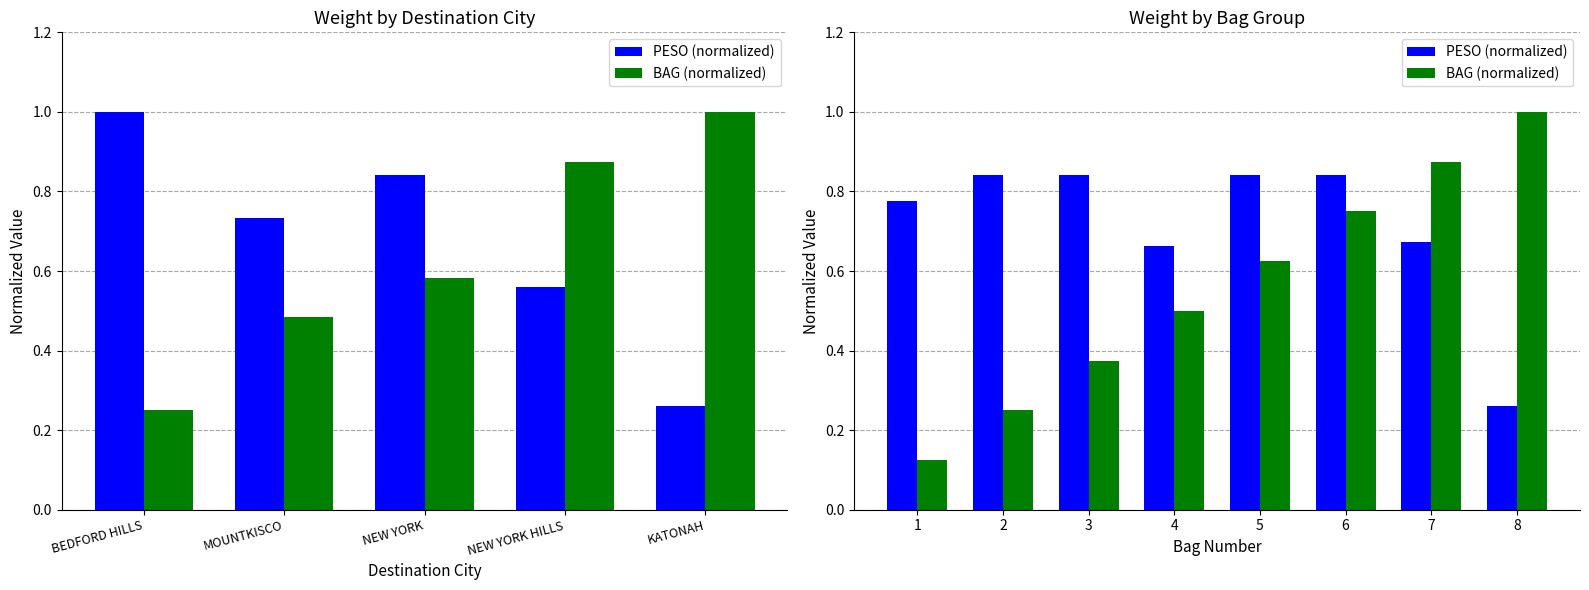

Rank the series by their average value, from highest to lowest.

PESO (normalized), BAG (normalized)